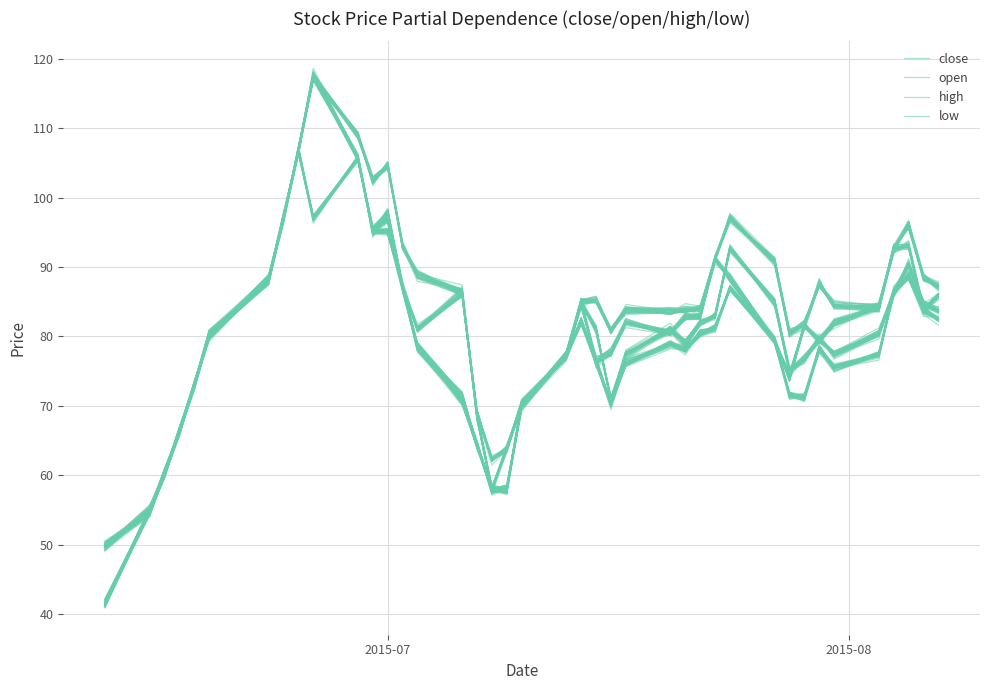

Count the number of categories in the chart.

40